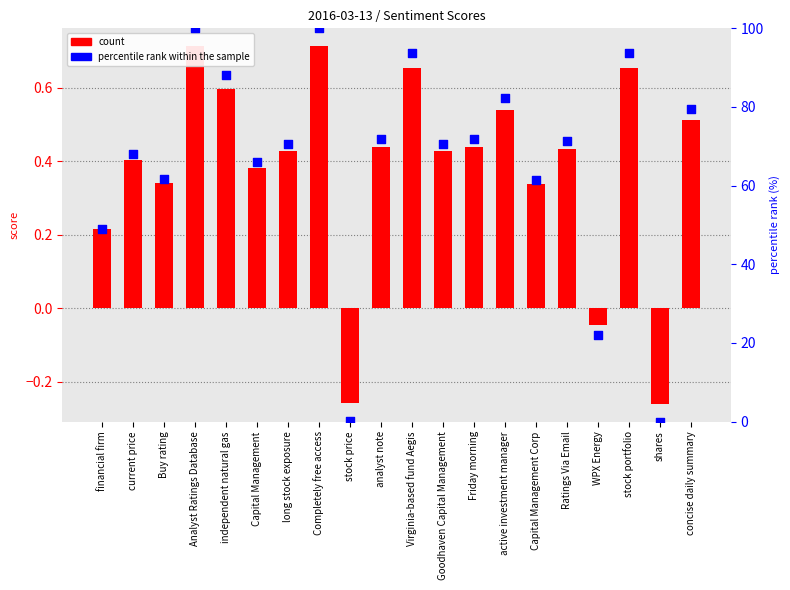

At which category is the sum across all series the highest?

Completely free access